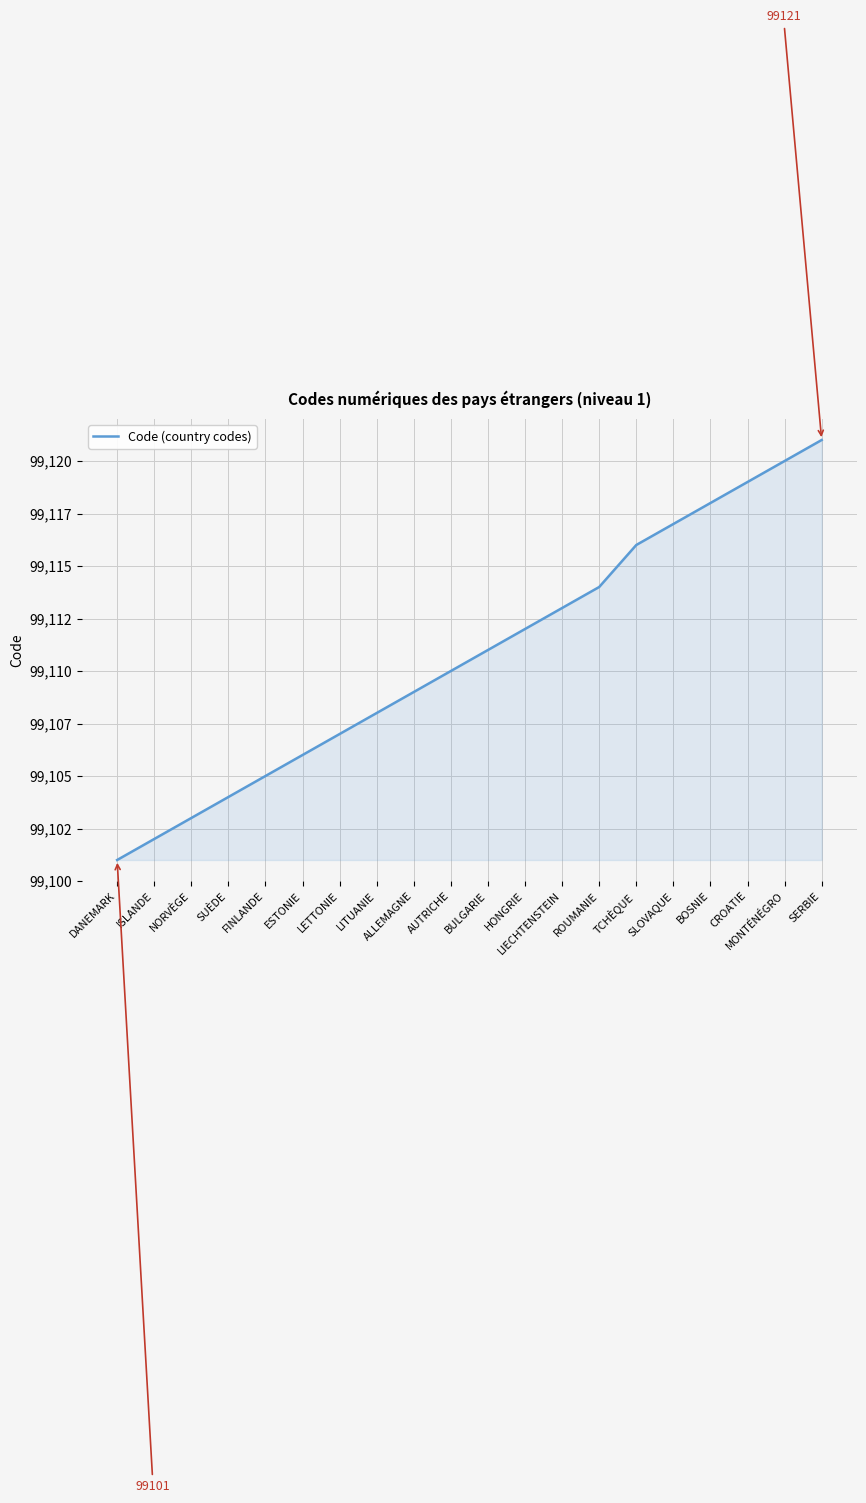

Does the chart have visible grid lines?

Yes